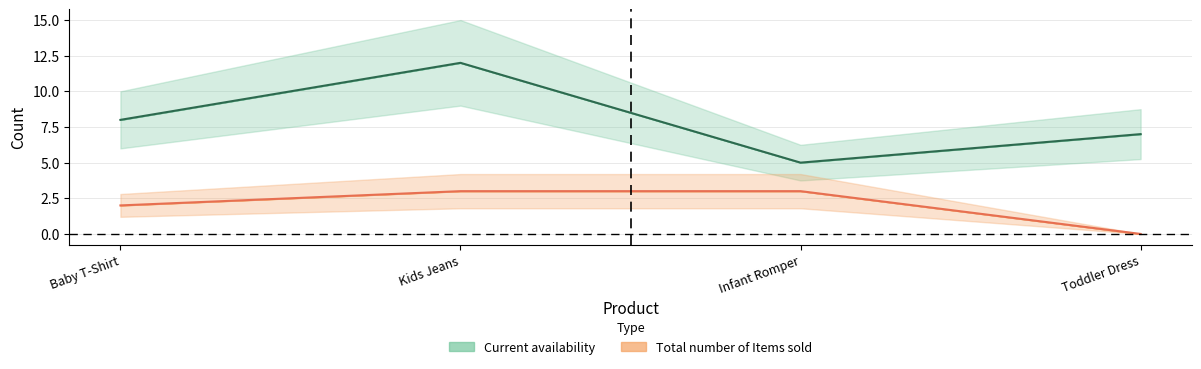

Rank the series by their average value, from lowest to highest.

Total number of Items sold, Current availability